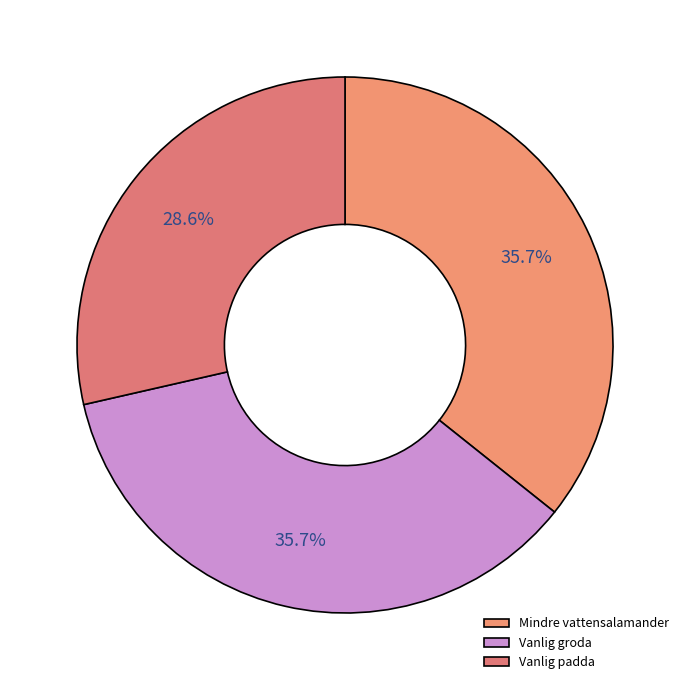

Count the number of slices in the pie.

3